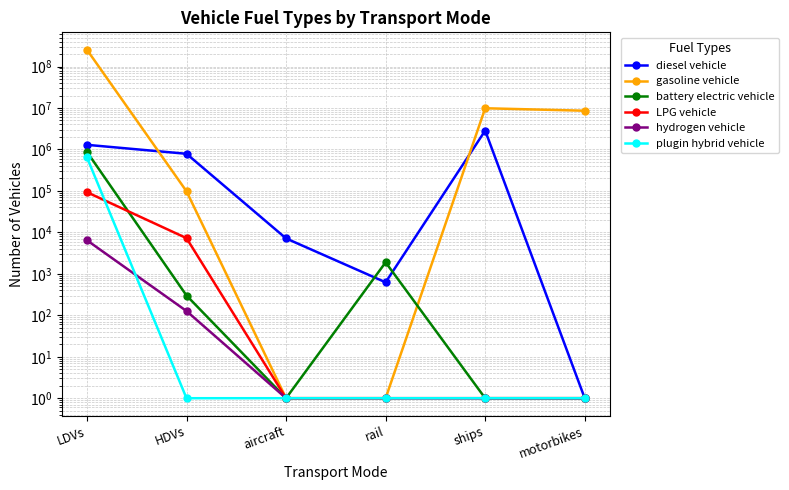

What are all the series names shown in the legend?

diesel vehicle, gasoline vehicle, battery electric vehicle, LPG vehicle, hydrogen vehicle, plugin hybrid vehicle